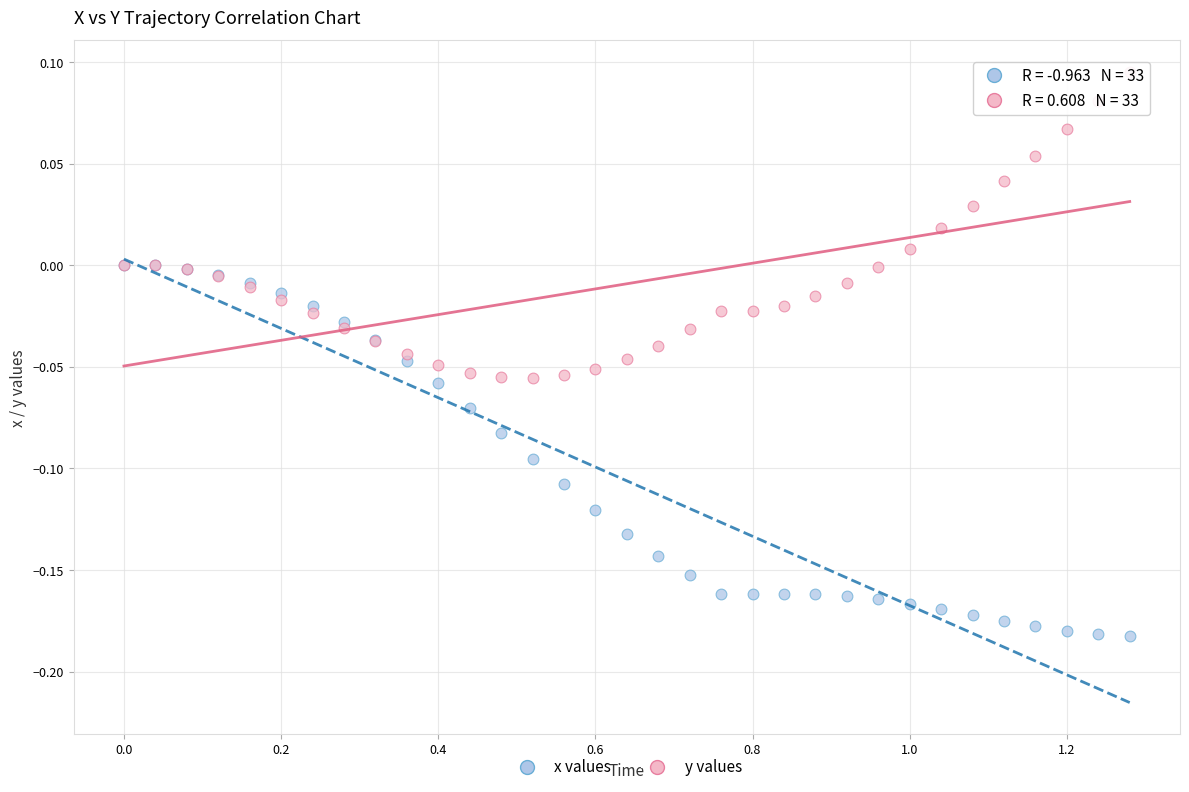

What are all the series names shown in the legend?

x values, y values